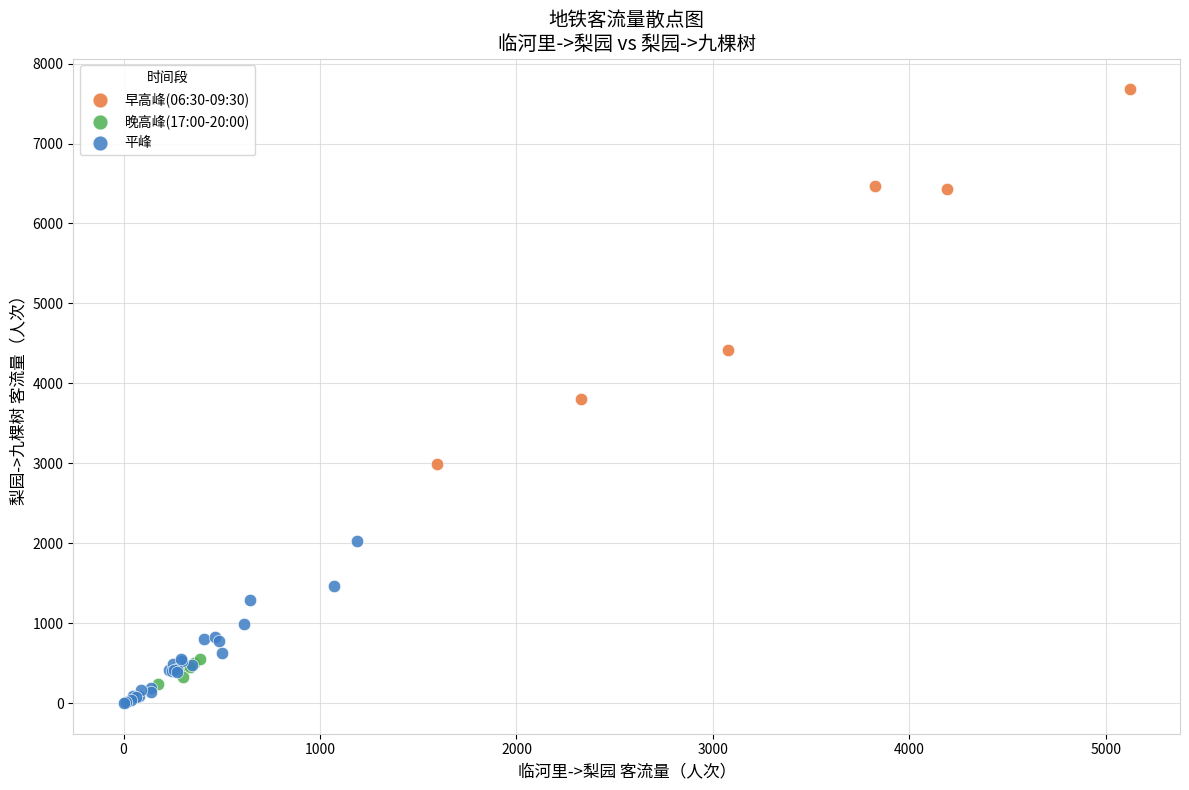

Which series has the widest spread of Y values?

早高峰(06:30-09:30)